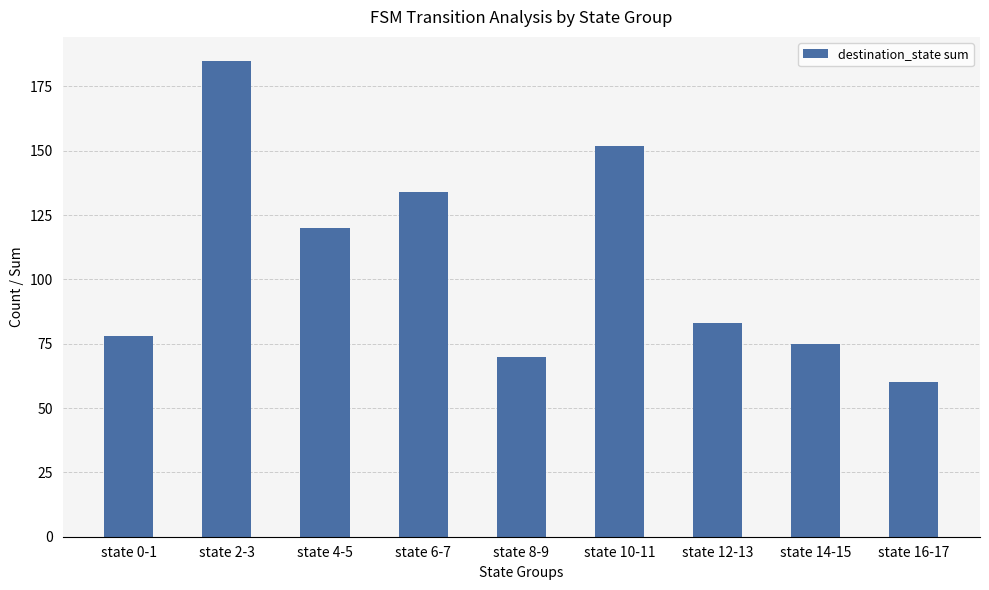

Where does the data first go above 83?

state 2-3